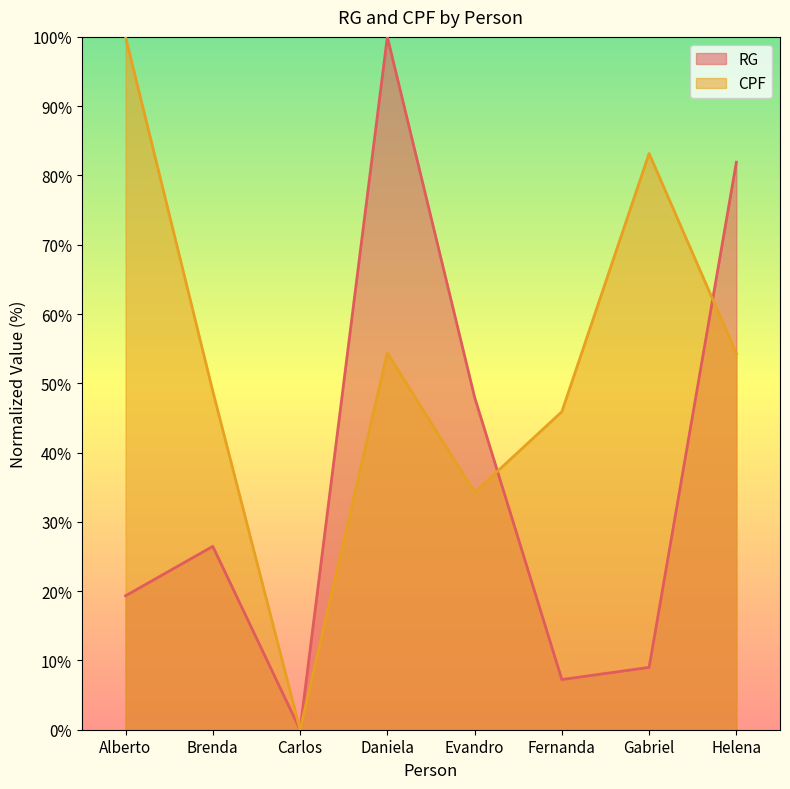

Rank the series by their maximum value, from lowest to highest.

RG, CPF